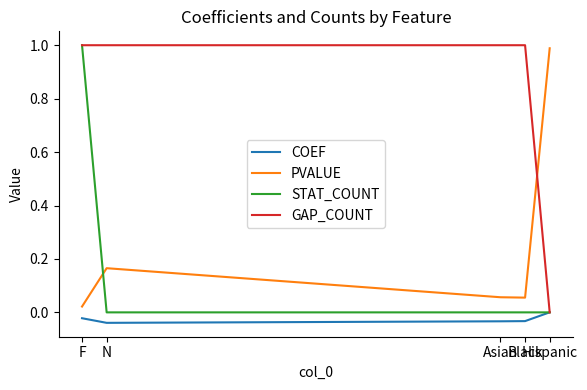

What are all the series names shown in the legend?

COEF, PVALUE, STAT_COUNT, GAP_COUNT